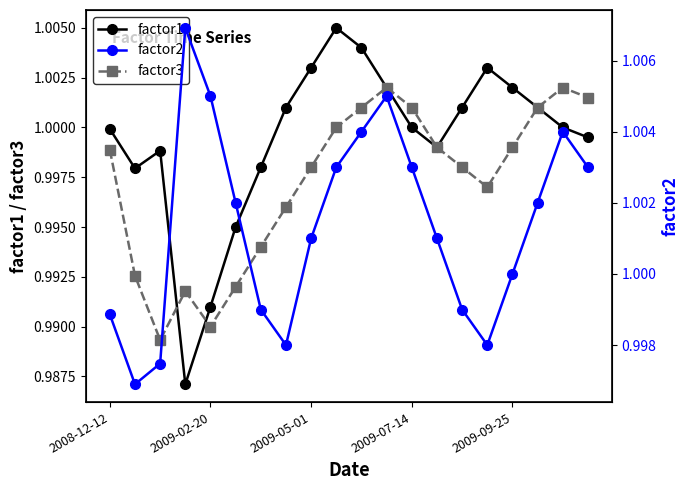

In factor3, how many points are higher than both neighbors (excluding endpoints)?

3